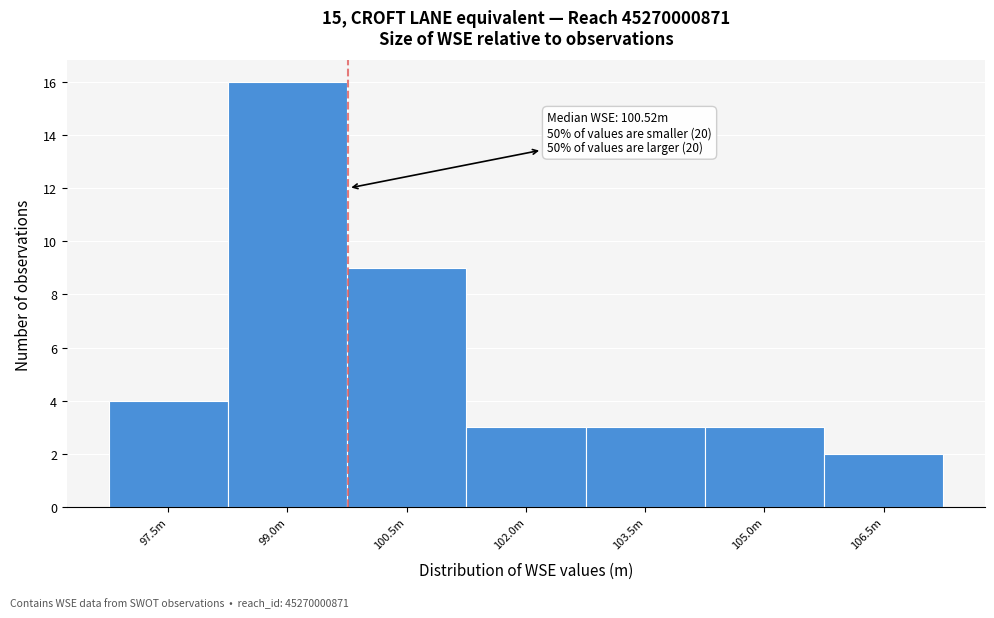

Reading left to right, transcribe all the data shown in this chart.

97.5m=4	99.0m=16	100.5m=9	102.0m=3	103.5m=3	105.0m=3	106.5m=2